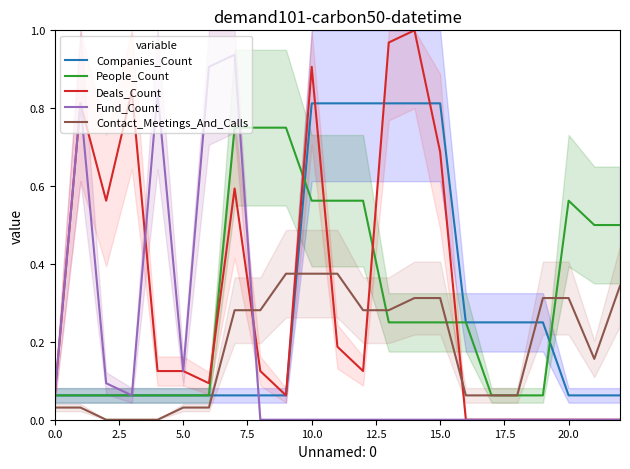

How many positive values does the Fund_Count series have?

8